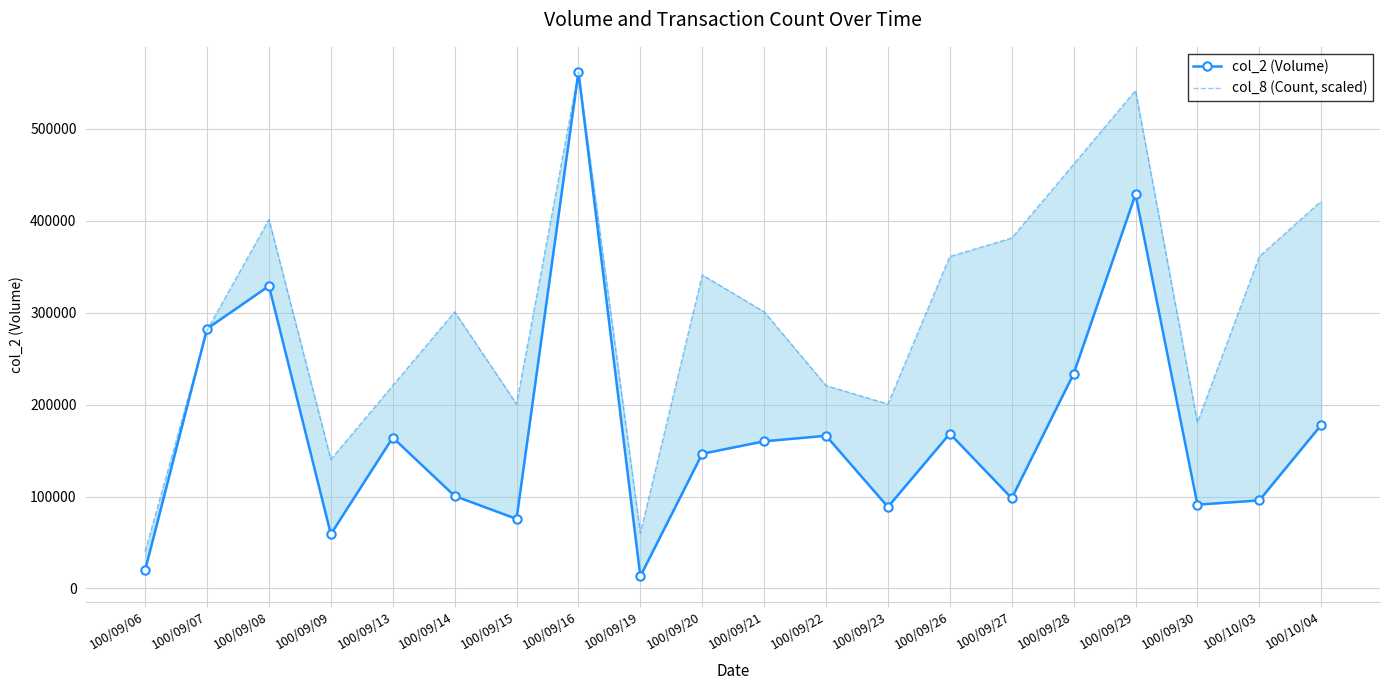

Where is the first local maximum for col_2 (Volume)?

100/09/08